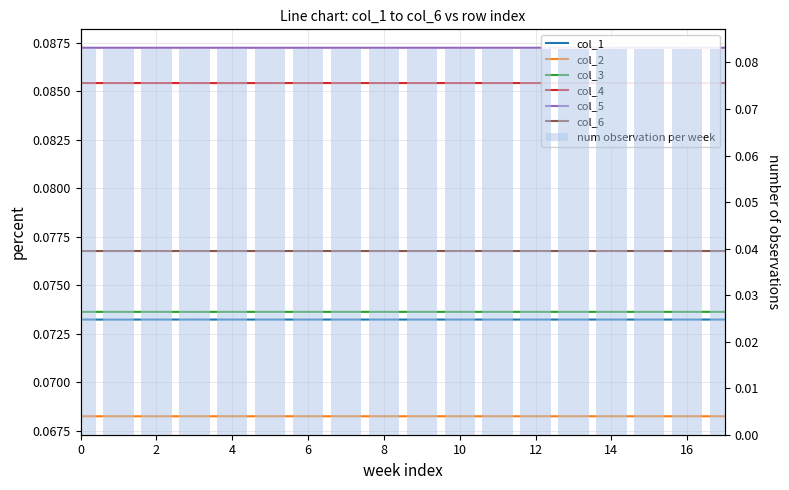

Reading left to right, transcribe all the data shown in this chart.

col_1: 0.1	0.1	0.1	0.1	0.1	0.1	0.1	0.1	0.1	0.1	0.1	0.1	0.1	0.1	0.1	0.1	0.1	0.1
col_2: 0.1	0.1	0.1	0.1	0.1	0.1	0.1	0.1	0.1	0.1	0.1	0.1	0.1	0.1	0.1	0.1	0.1	0.1
col_3: 0.1	0.1	0.1	0.1	0.1	0.1	0.1	0.1	0.1	0.1	0.1	0.1	0.1	0.1	0.1	0.1	0.1	0.1
col_4: 0.1	0.1	0.1	0.1	0.1	0.1	0.1	0.1	0.1	0.1	0.1	0.1	0.1	0.1	0.1	0.1	0.1	0.1
col_5: 0.1	0.1	0.1	0.1	0.1	0.1	0.1	0.1	0.1	0.1	0.1	0.1	0.1	0.1	0.1	0.1	0.1	0.1
col_6: 0.1	0.1	0.1	0.1	0.1	0.1	0.1	0.1	0.1	0.1	0.1	0.1	0.1	0.1	0.1	0.1	0.1	0.1